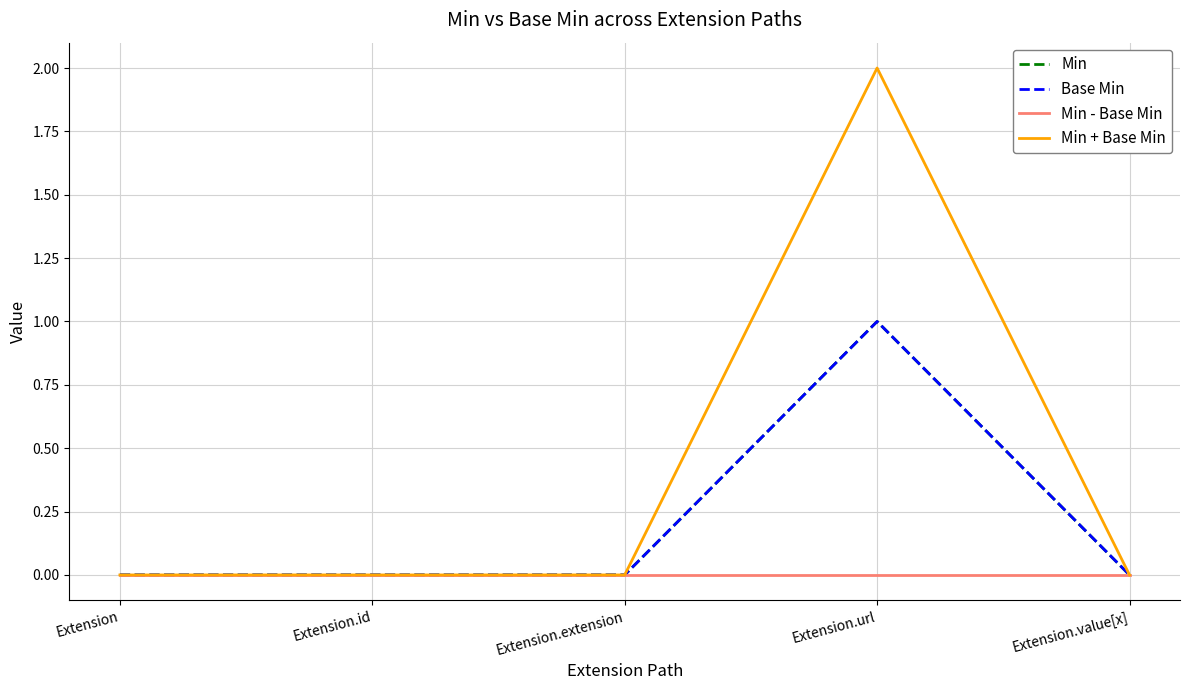

List the labels in order of Min value, smallest first.

Extension, Extension.id, Extension.extension, Extension.value[x], Extension.url